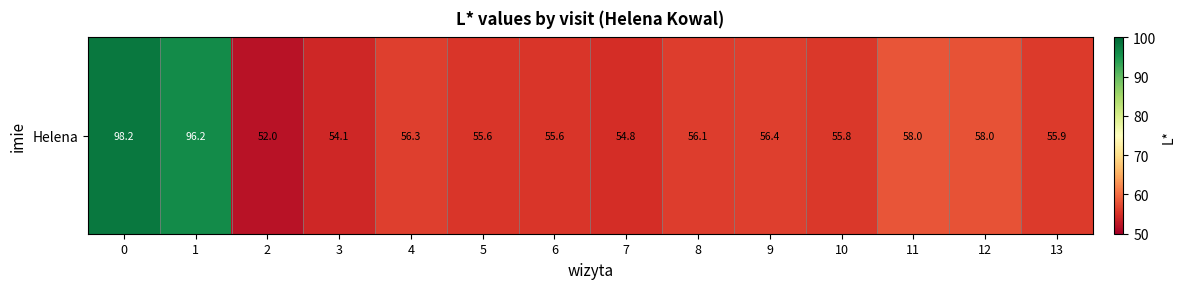

What is the ratio of the value at 11 to the value at 12?

1.0